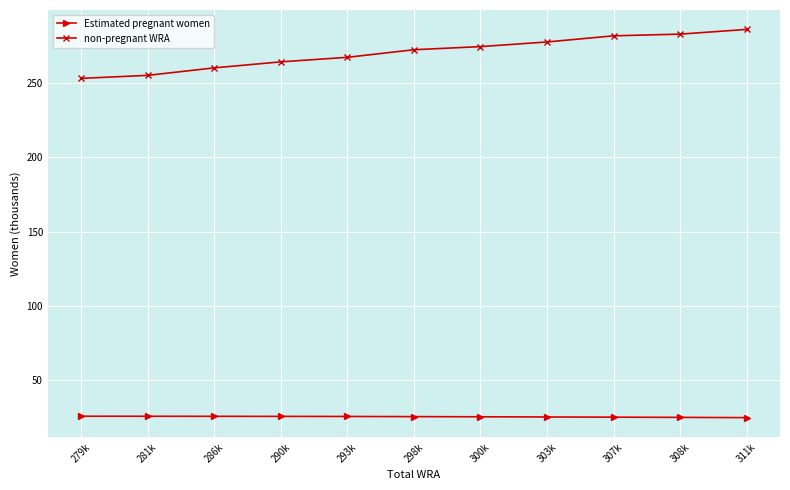

What is the sum of the Estimated pregnant women values at 290k and 311k?

50.5